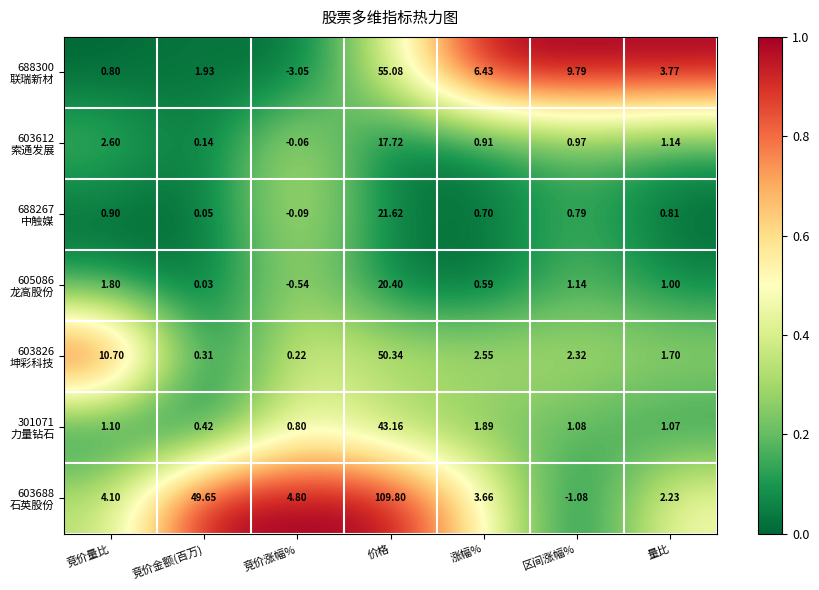

At which category is the sum across all series the highest?

价格